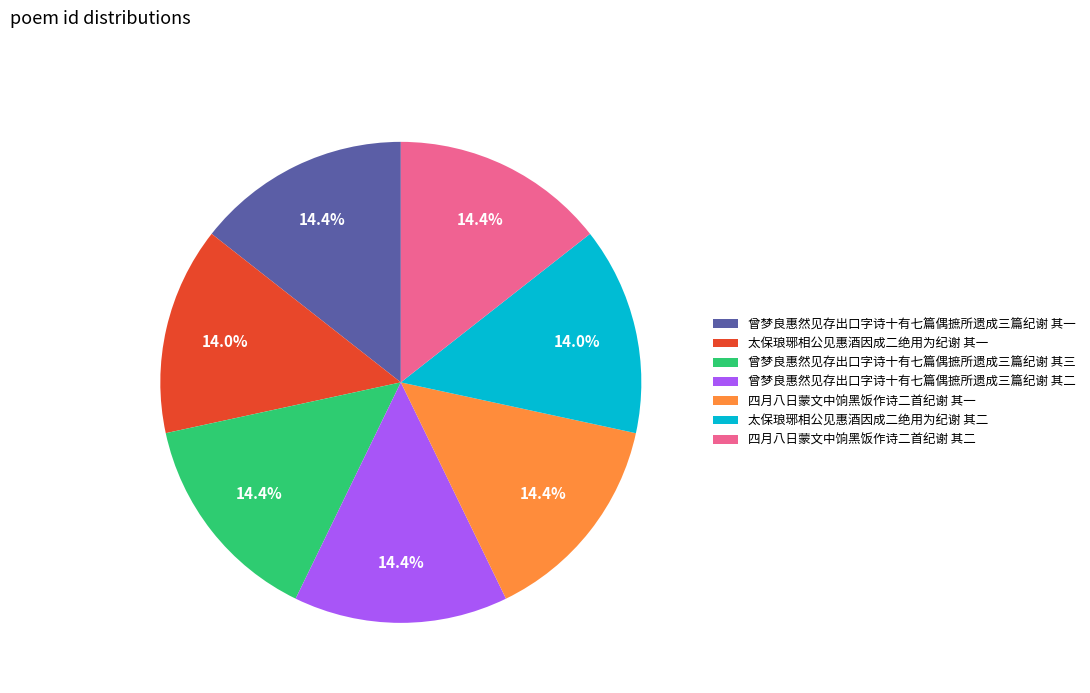

What is the ratio of the value at 四月八日蒙文中饷黑饭作诗二首纪谢 其二 to the value at 太保琅琊相公见惠酒因成二绝用为纪谢 其二?

1.0